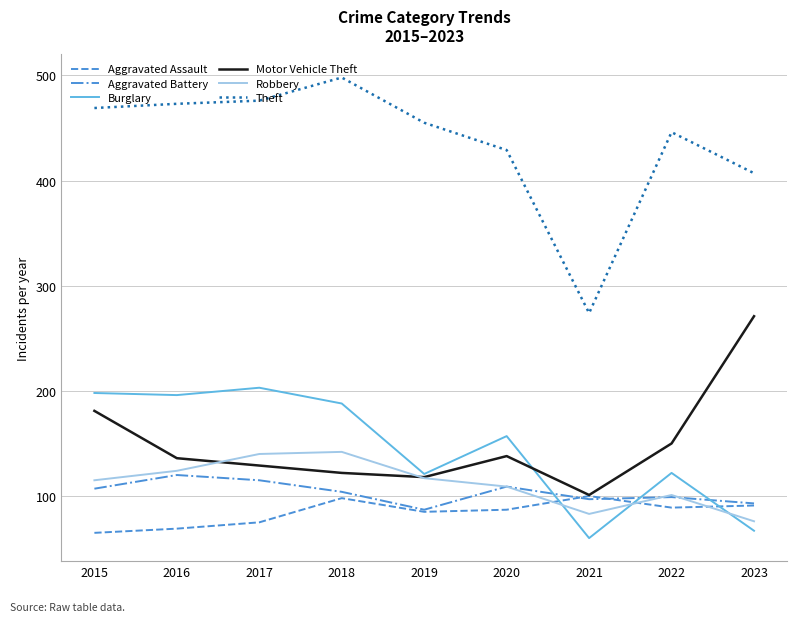

At which category does Burglary reach its first local peak?

2017